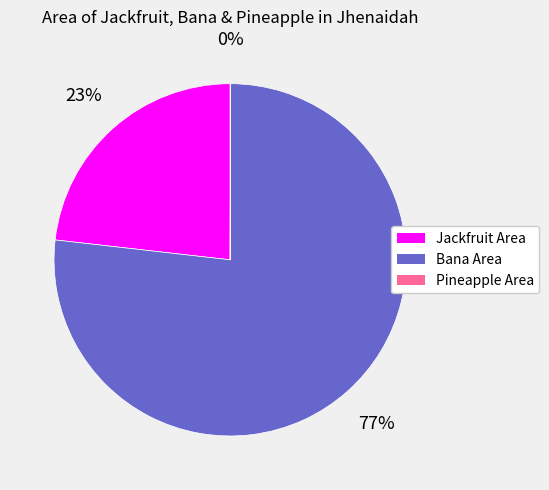

Is it true that Bana Area is 77% of the pie?

True